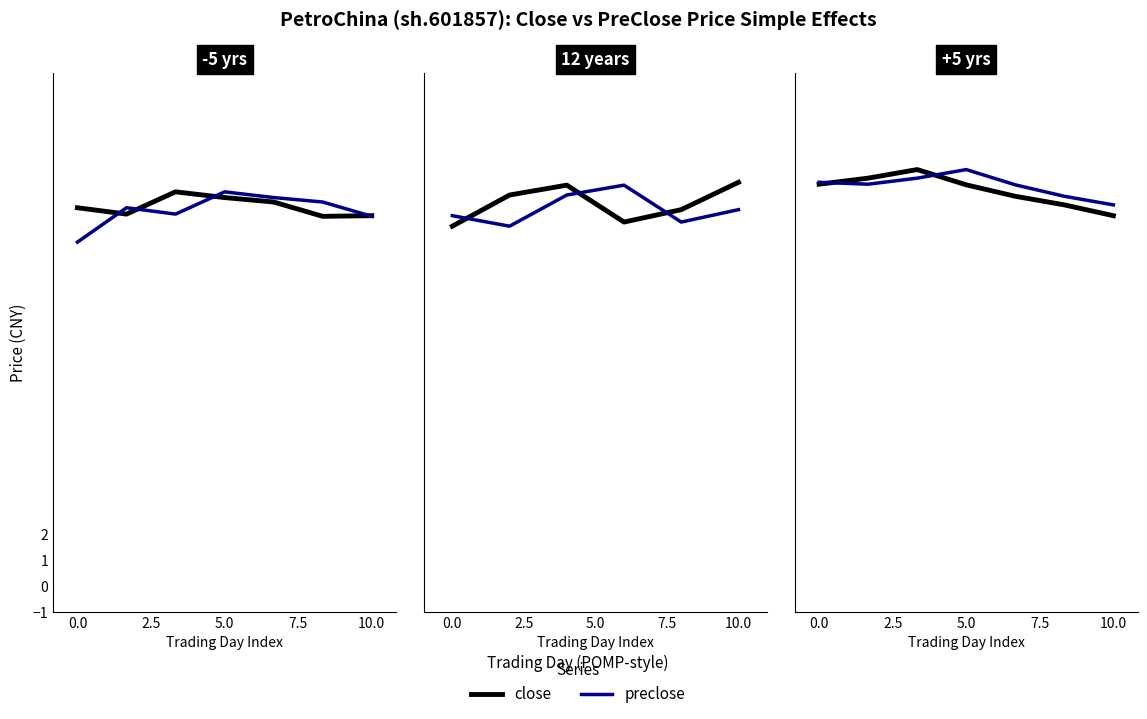

Does the chart have visible grid lines?

No